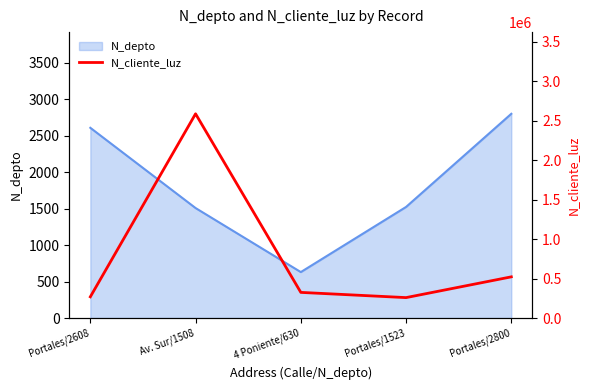

Is it true that N_depto equals 2608 at Portales/2608?

True